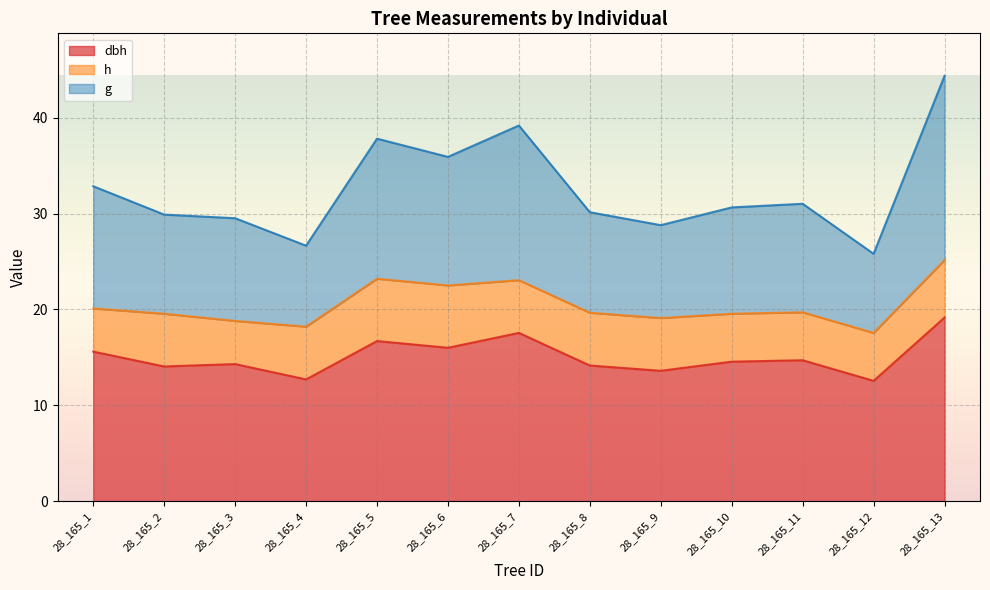

At which label is g closest to 35?

28_165_6